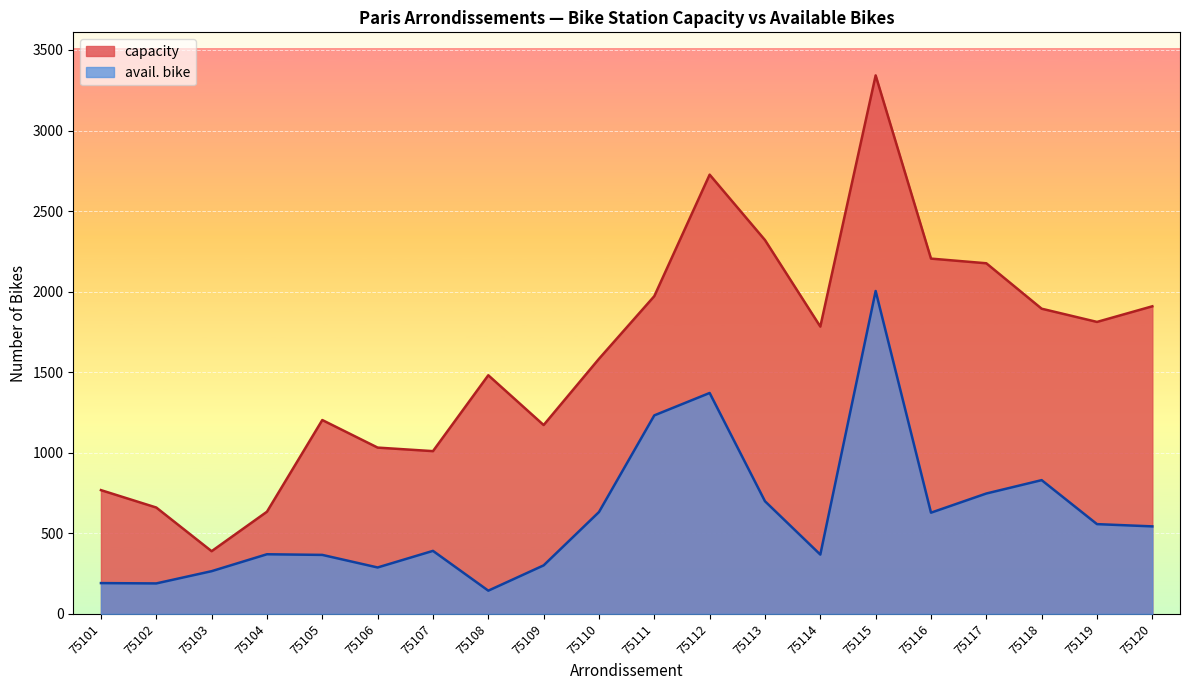

True or false: avail. bike and capacity intersect in this chart.

False